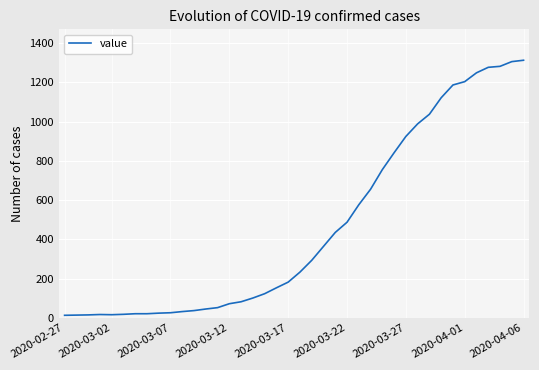

What is the difference between the maximum and minimum values?

1299